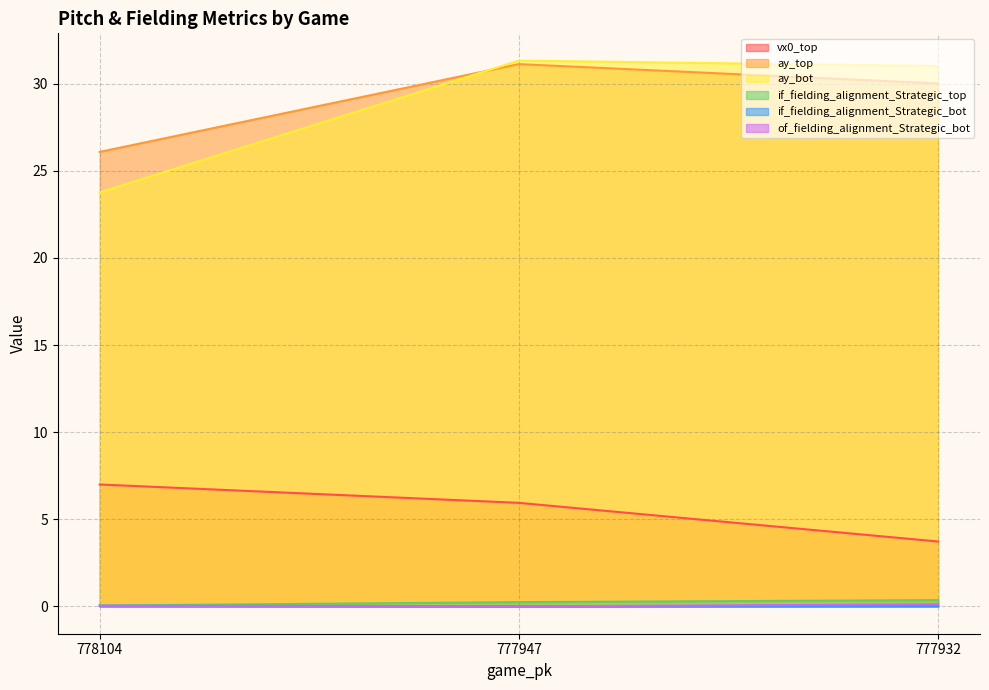

At which category does the chart reach its minimum across all series?

777947